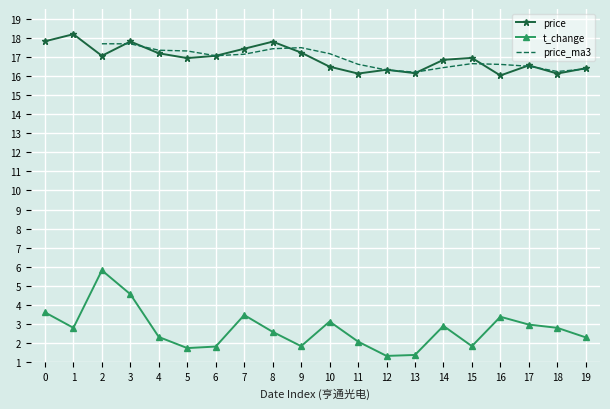

Which label corresponds to the smallest value in the chart?

12